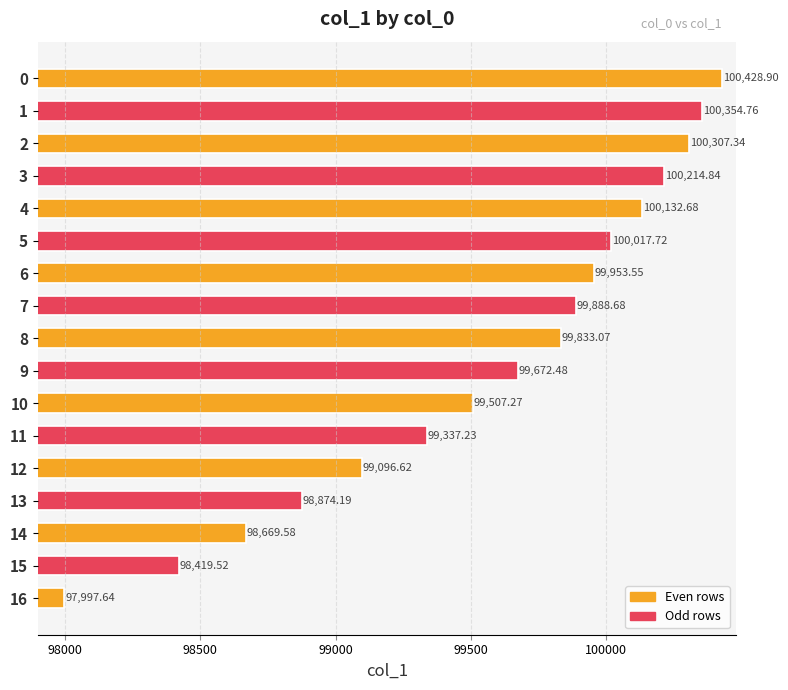

Rank the categories by value from lowest to highest.

16, 15, 14, 13, 12, 11, 10, 9, 8, 7, 6, 5, 4, 3, 2, 1, 0